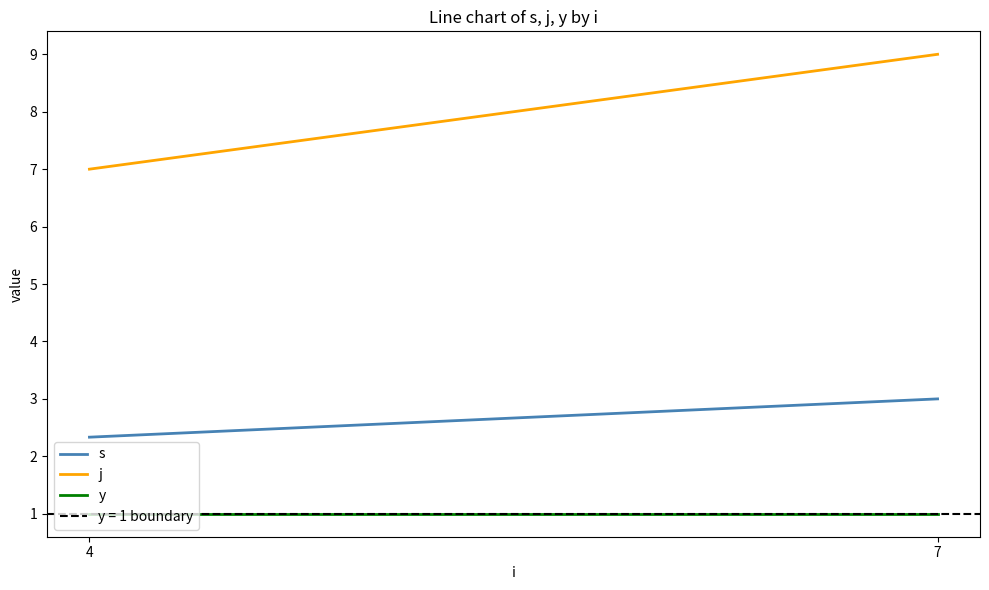

What is the smallest value displayed?

1.0